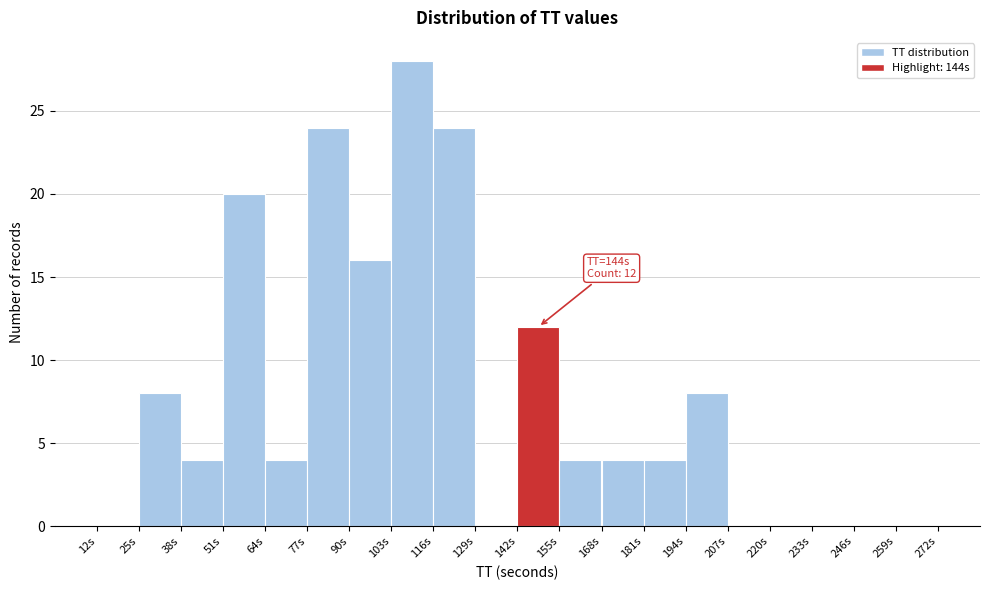

Which range on the x-axis has the tallest bar?

103 to 116